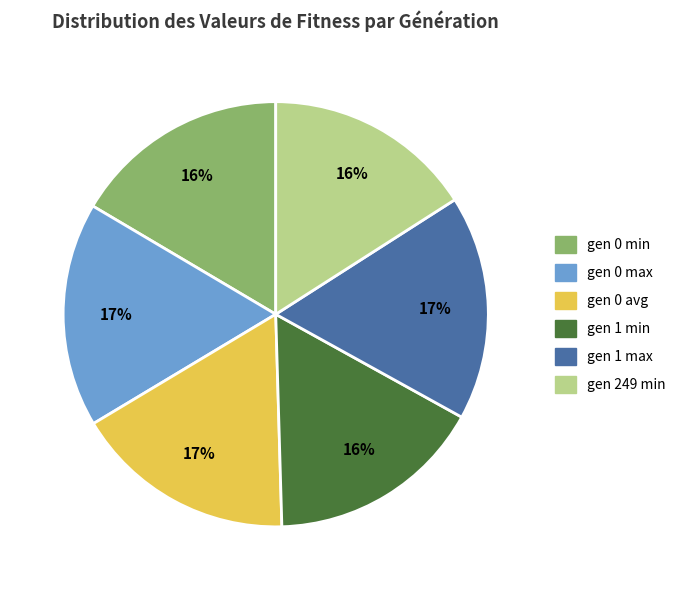

To the nearest percent, what percentage of the pie is gen 1 min?

16%